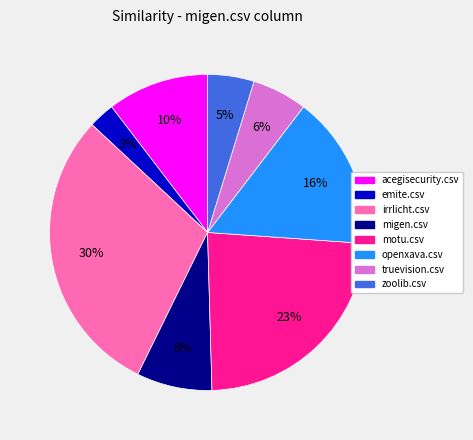

How many slices are in this pie chart?

8